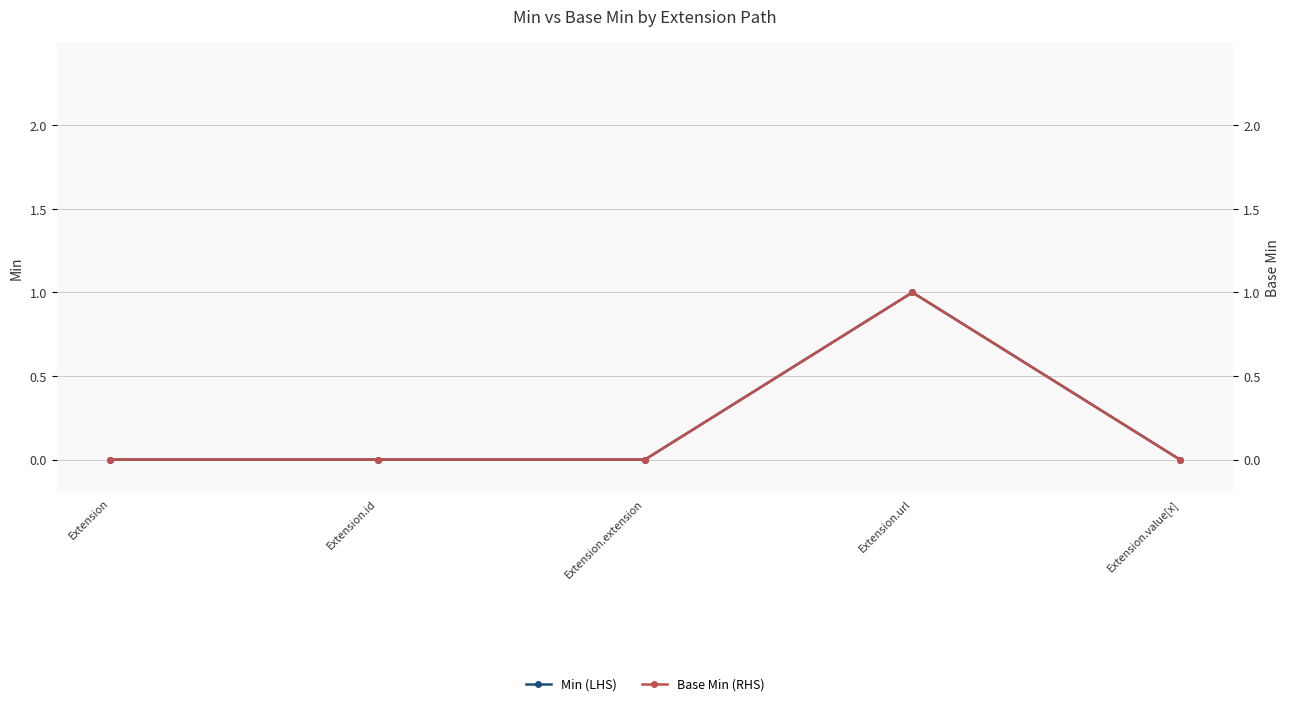

At which category does Min (LHS) reach its first local peak?

Extension.url